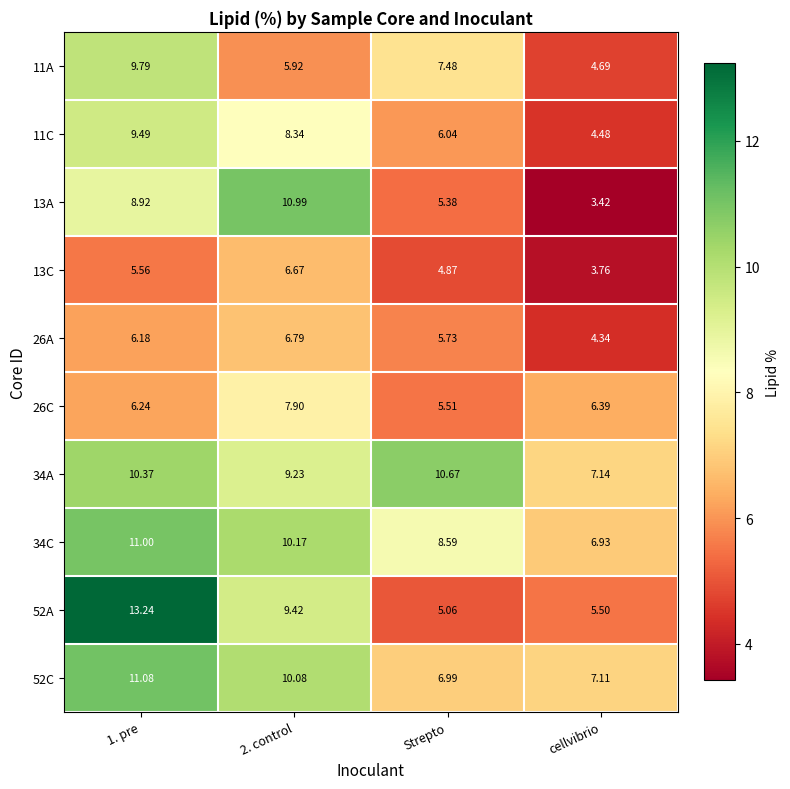

Which label corresponds to the smallest value in the chart?

cellvibrio